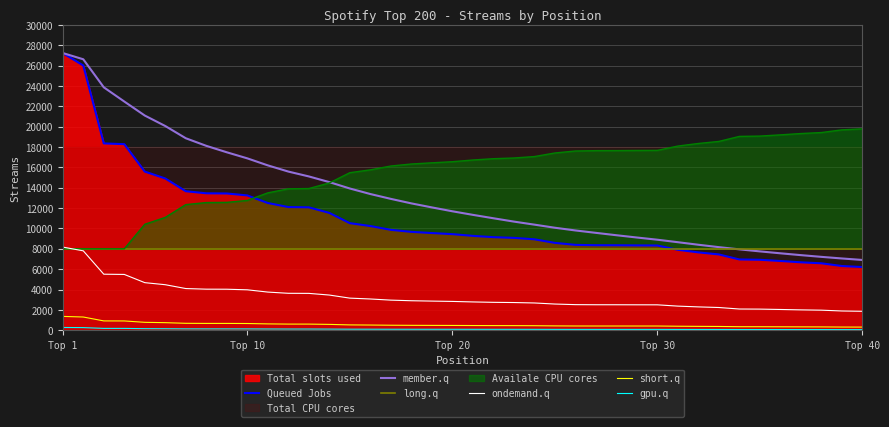

True or false: short.q and Queued Jobs cross at least once.

False